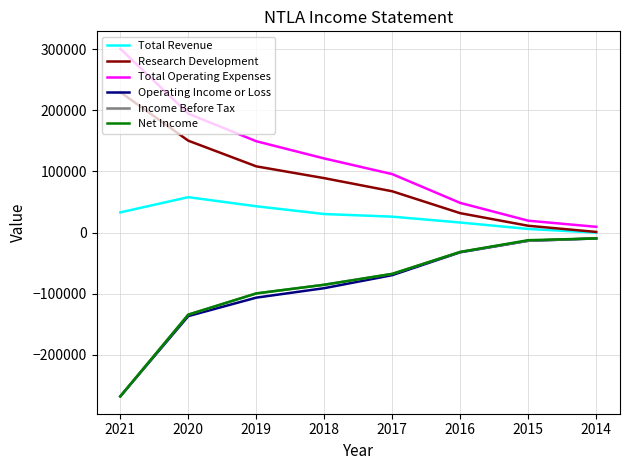

Is it true that Total Operating Expenses equals 490089 at 2021?

False